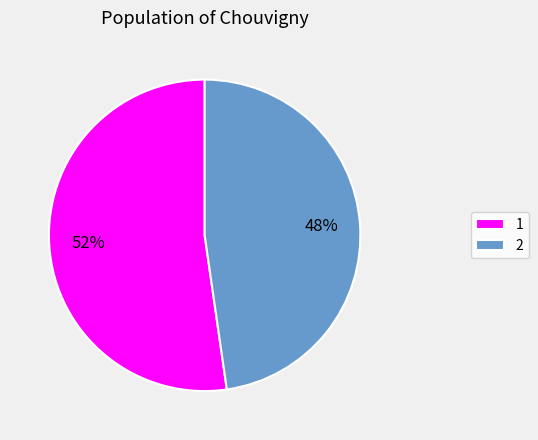

Do 2 and 1 together represent more than half of the pie?

Yes